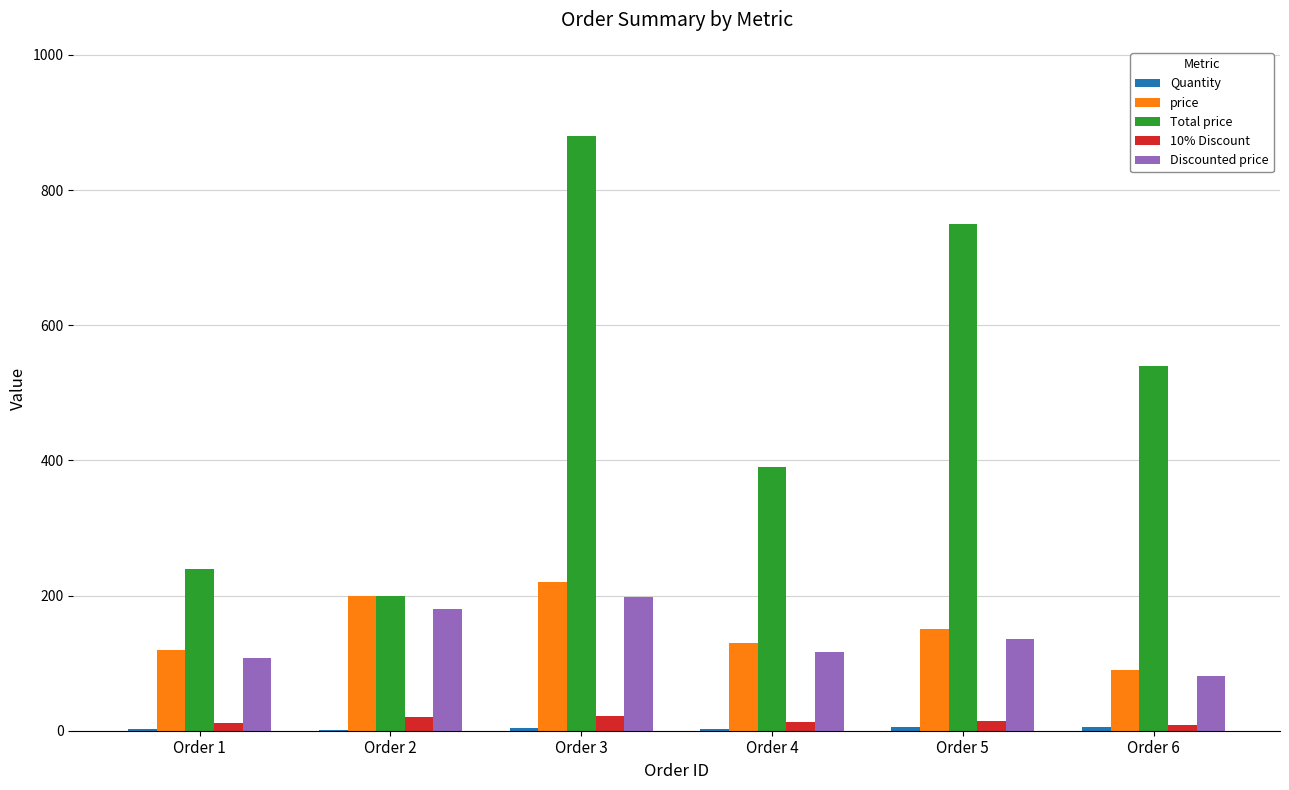

Is it true that Total price equals 1574 at Order 3?

False